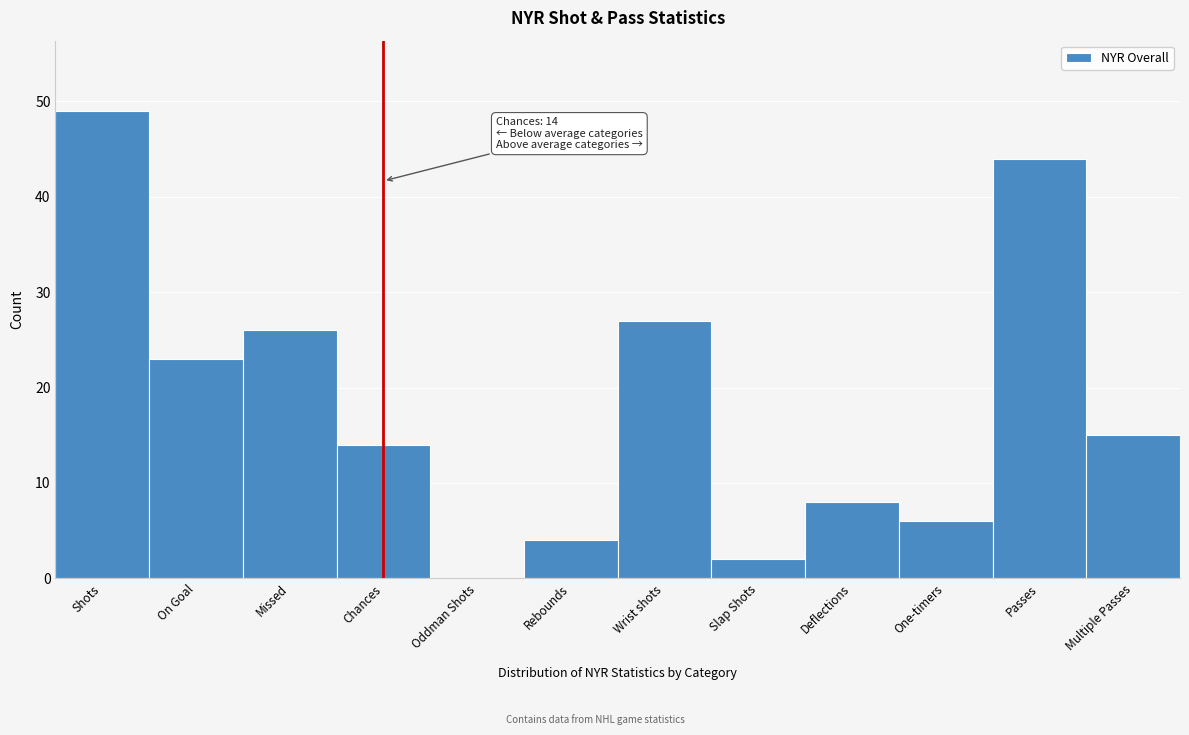

Reading left to right, what are all the values shown in this chart?

Shots=49	On Goal=23	Missed=26	Chances=14	Oddman Shots=0	Rebounds=4	Wrist shots=27	Slap Shots=2	Deflections=8	One-timers=6	Passes=44	Multiple Passes=15